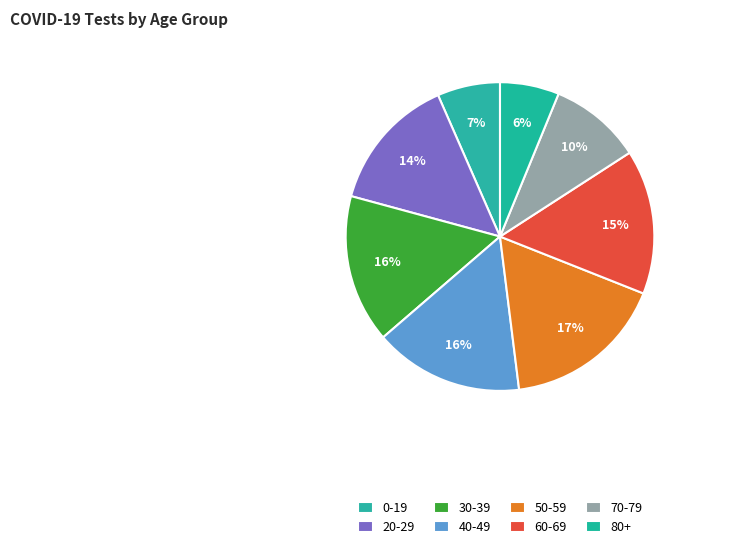

To the nearest percent, what is the difference between the largest and smallest slice percentages?

11%